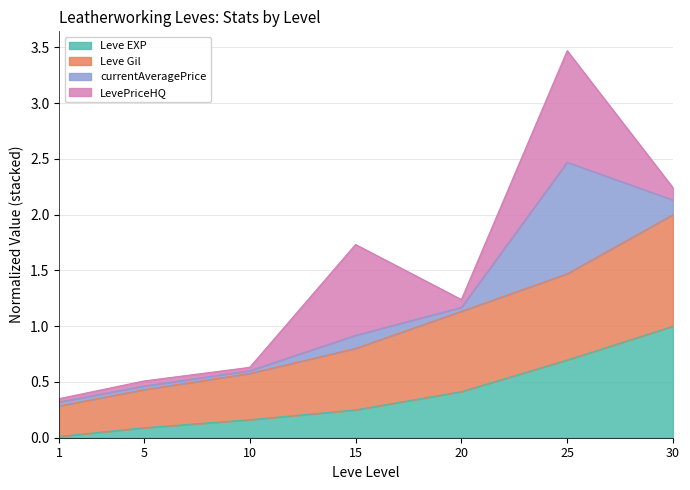

What are all the series names shown in the legend?

Leve EXP, Leve Gil, currentAveragePrice, LevePriceHQ